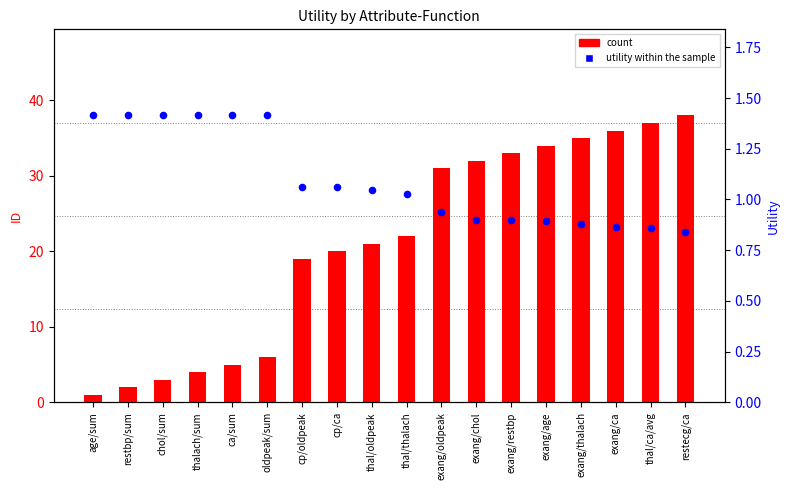

Which series has the widest spread of Y values?

count